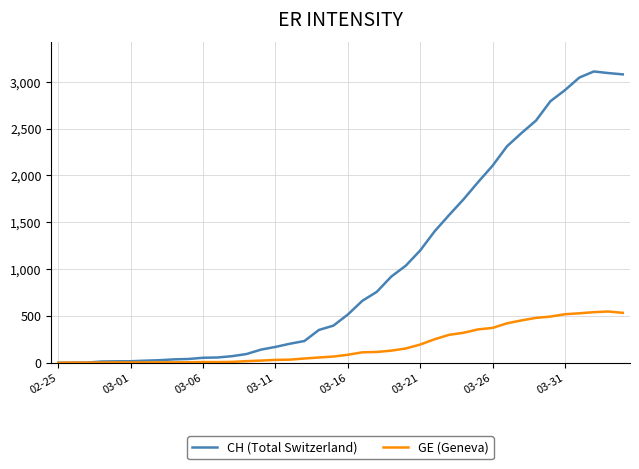

How many lines are shown in the chart?

2